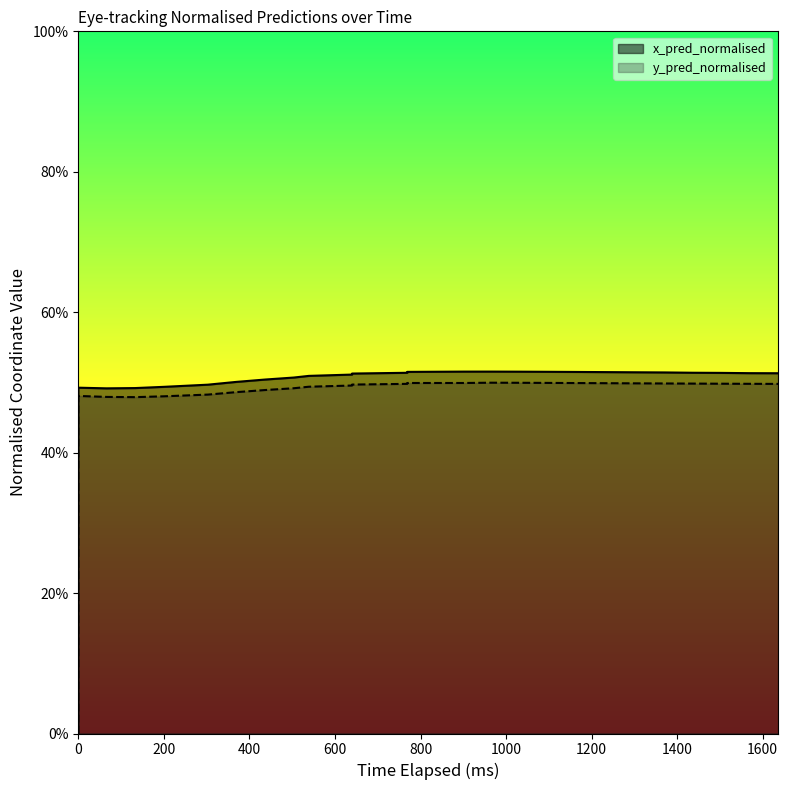

True or false: x_pred_normalised and y_pred_normalised intersect in this chart.

False